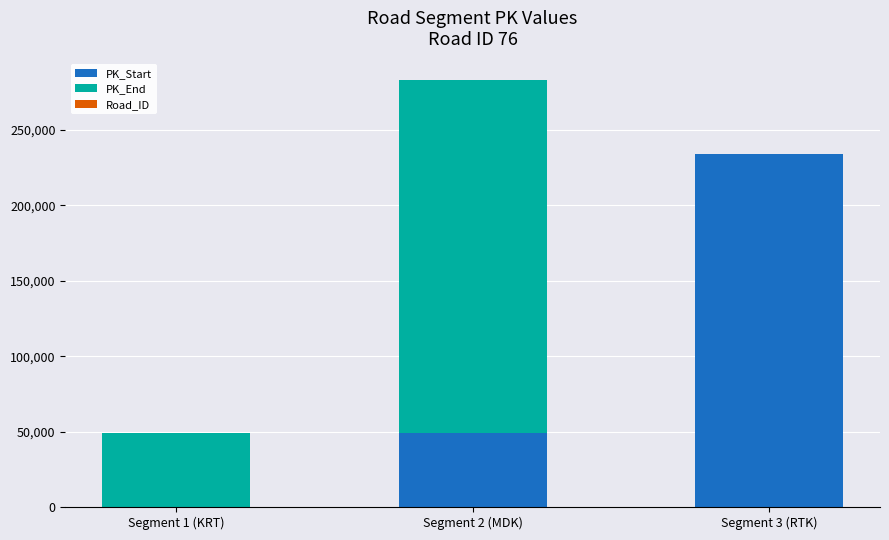

Which category has the highest value in the PK_Start series?

Segment 3 (RTK)